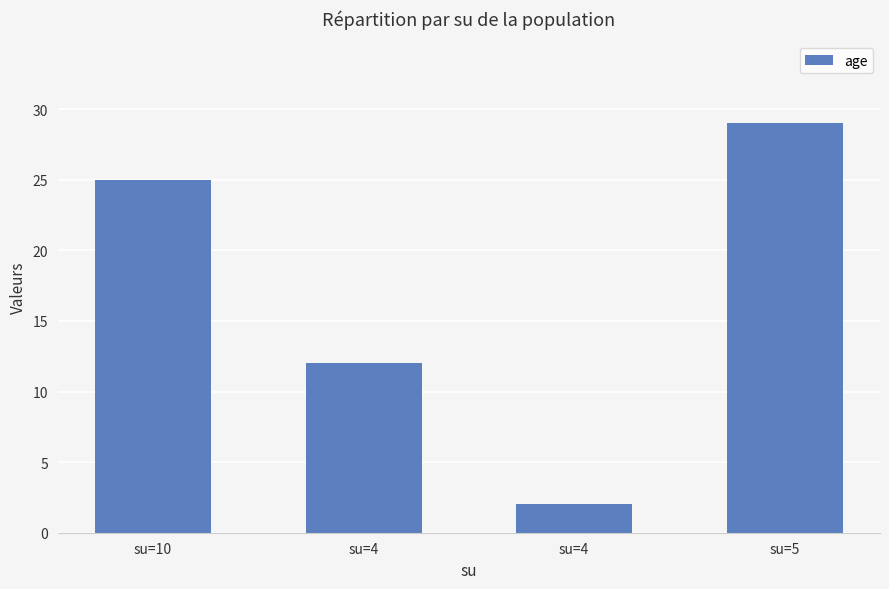

How many values are below 25?

2